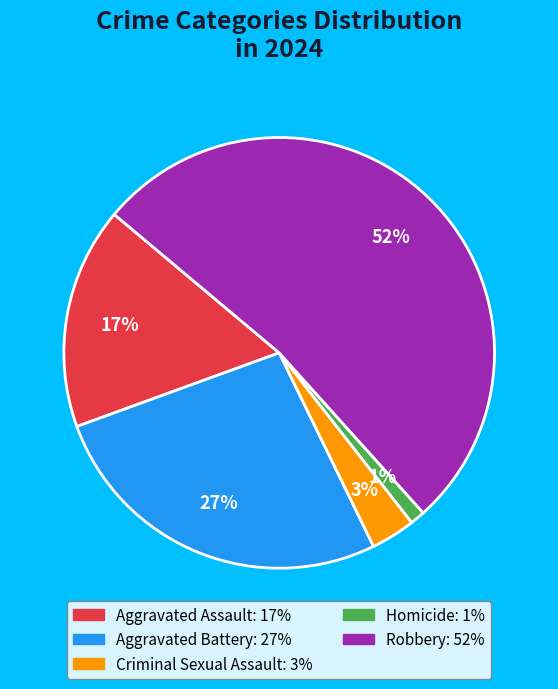

The Robbery slice represents 52% of the pie. True or false?

True